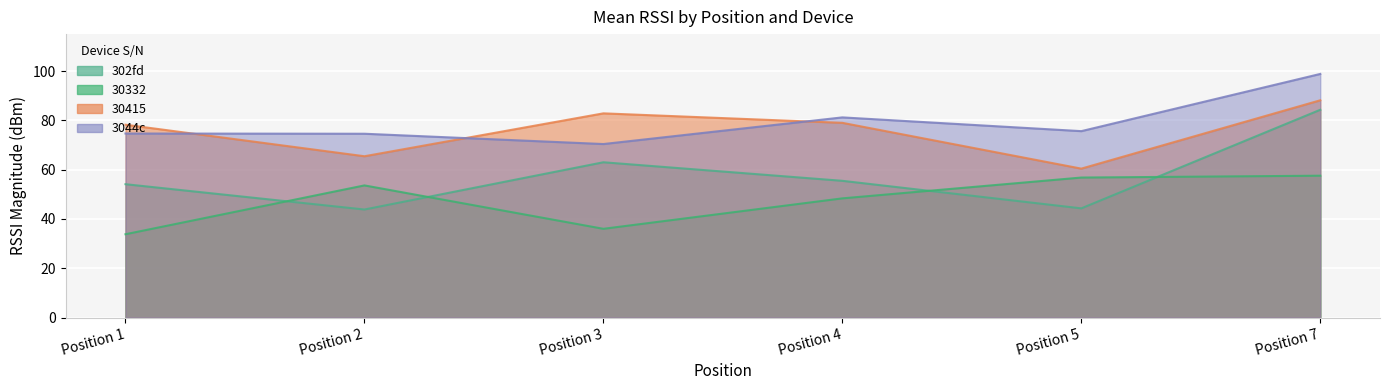

What is the difference between the second highest and second lowest values in the 3044c series?

6.6